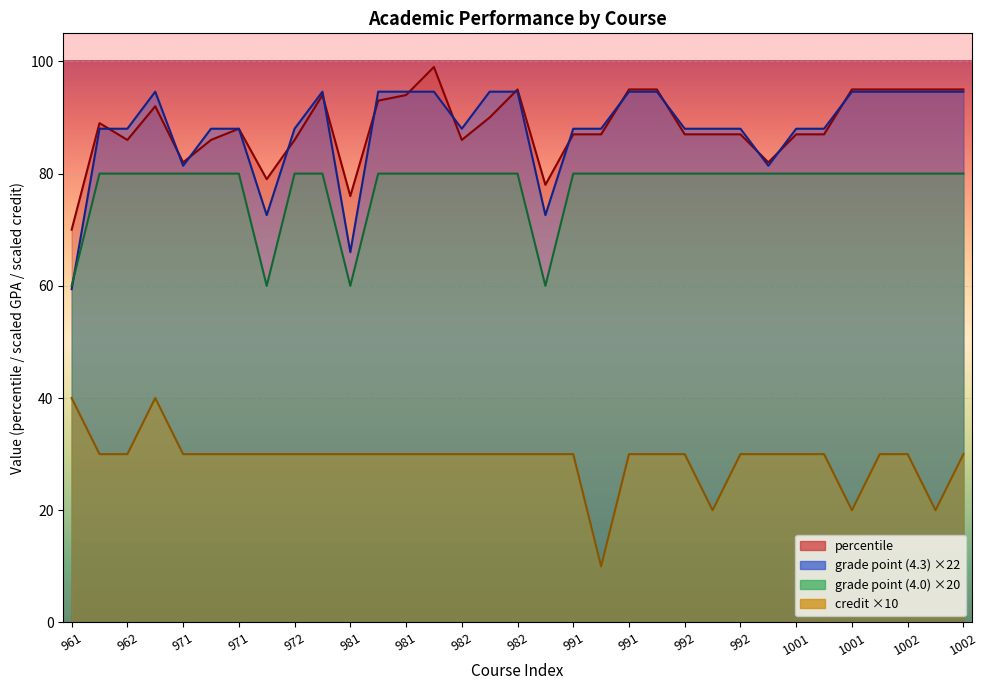

Reading left to right, what are all the values shown in this chart?

percentile: 70.0	89.0	86.0	92.0	82.0	86.0	88.0	79.0	86.0	94.0	76.0	93.0	94.0	99.0	86.0	90.0	95.0	78.0	87.0	87.0	95.0	95.0	87.0	87.0	87.0	82.0	87.0	87.0	95.0	95.0	95.0	95.0	95.0
grade point (4.3): 59.4	88.0	88.0	94.6	81.4	88.0	88.0	72.6	88.0	94.6	66.0	94.6	94.6	94.6	88.0	94.6	94.6	72.6	88.0	88.0	94.6	94.6	88.0	88.0	88.0	81.4	88.0	88.0	94.6	94.6	94.6	94.6	94.6
grade point (4.0): 60.0	80.0	80.0	80.0	80.0	80.0	80.0	60.0	80.0	80.0	60.0	80.0	80.0	80.0	80.0	80.0	80.0	60.0	80.0	80.0	80.0	80.0	80.0	80.0	80.0	80.0	80.0	80.0	80.0	80.0	80.0	80.0	80.0
credit: 40.0	30.0	30.0	40.0	30.0	30.0	30.0	30.0	30.0	30.0	30.0	30.0	30.0	30.0	30.0	30.0	30.0	30.0	30.0	10.0	30.0	30.0	30.0	20.0	30.0	30.0	30.0	30.0	20.0	30.0	30.0	20.0	30.0